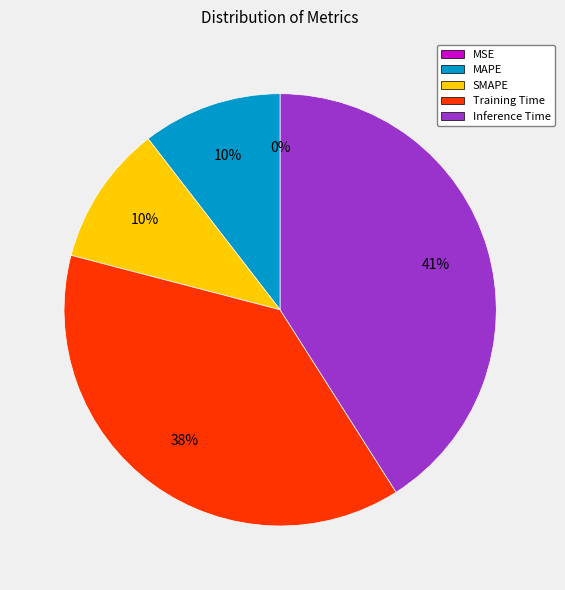

Which category has the biggest portion of the pie?

Inference Time